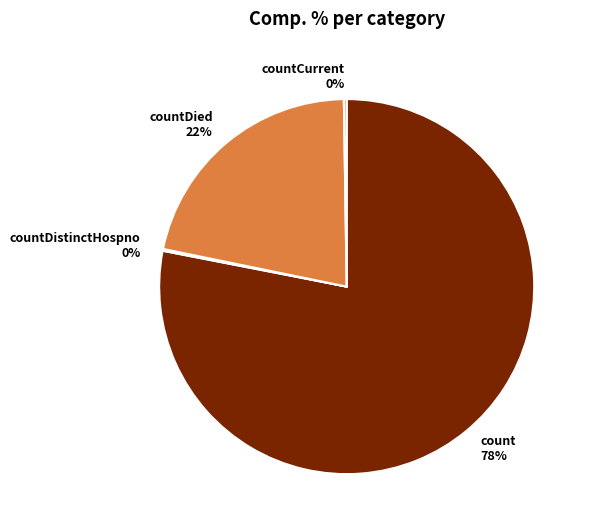

To the nearest percent, what portion does count 78% represent?

78%